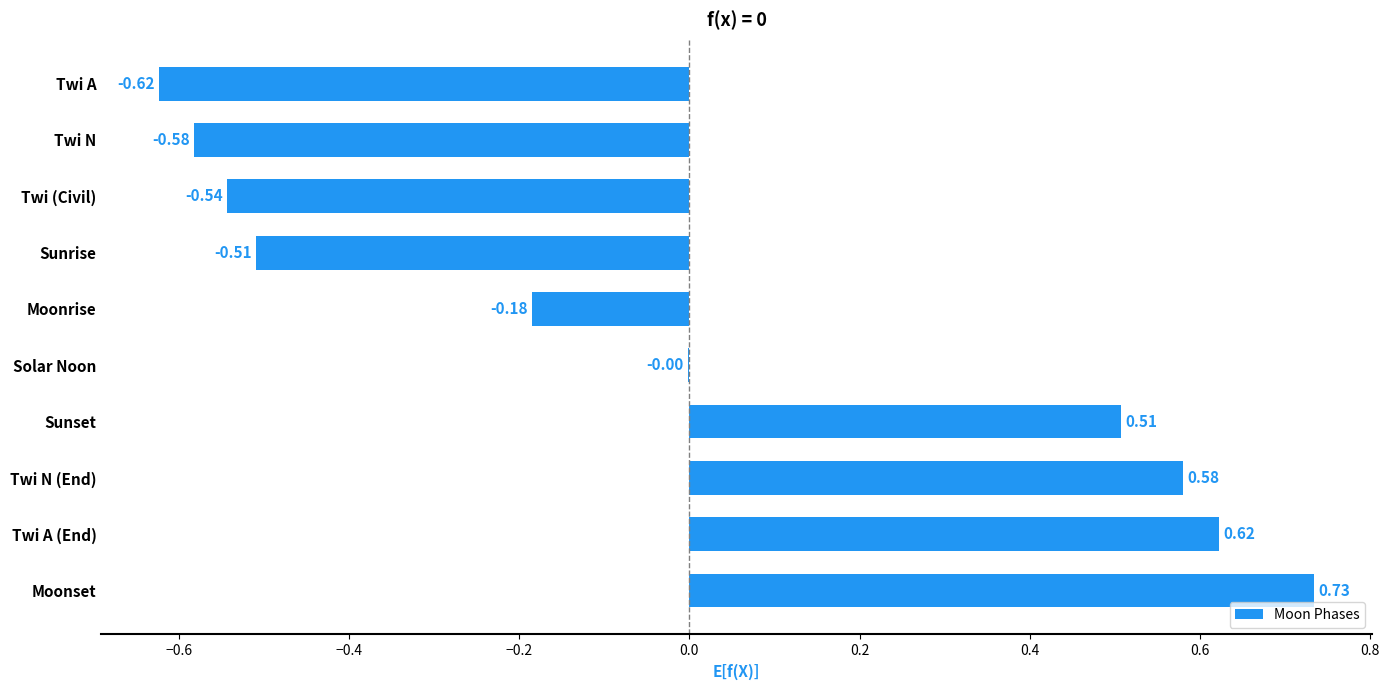

At which category does the chart reach its peak across all series?

Moonset